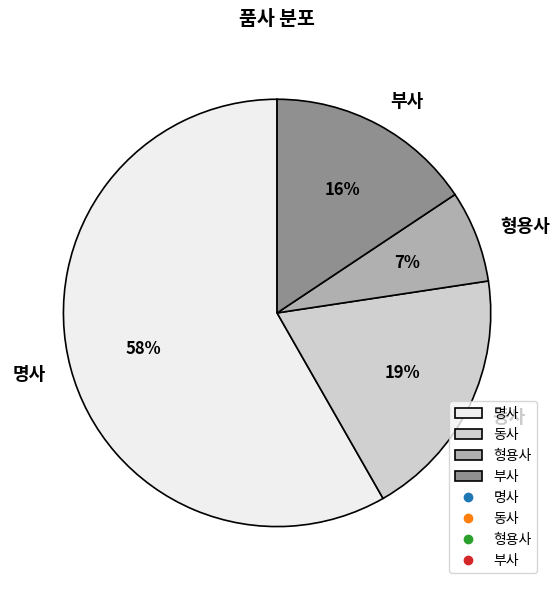

Combined, do 명사 and 동사 account for over 50%?

Yes